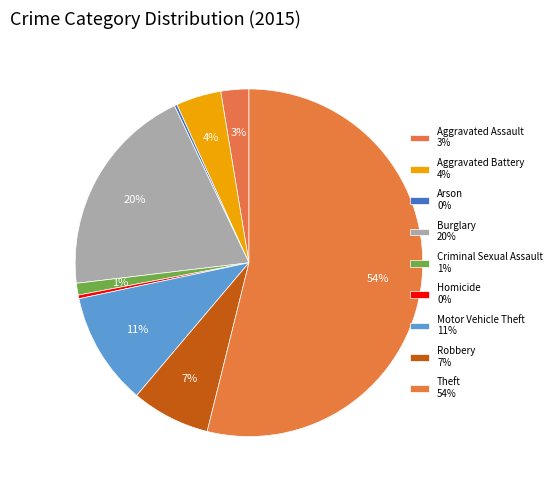

What is the largest slice in the pie chart?

Theft